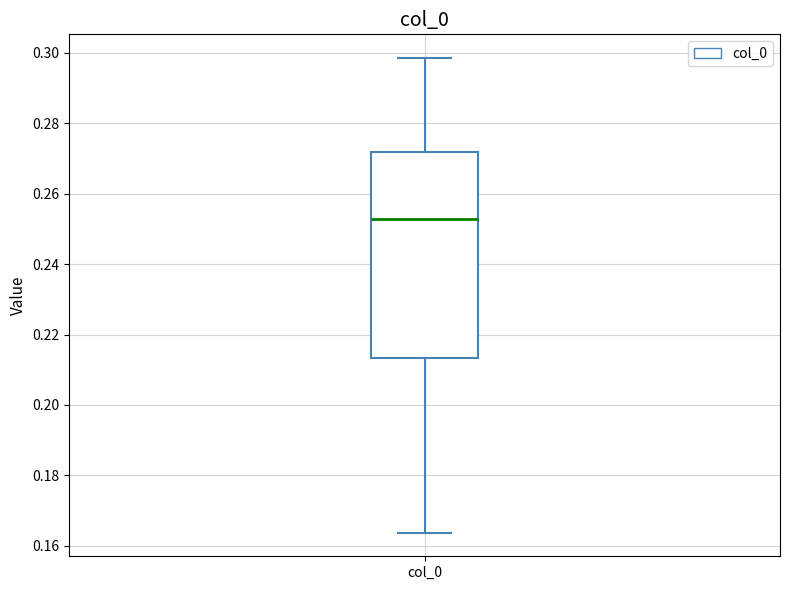

Read this box plot against the y-axis: the position of the median line, the range covered by the box, and the ends of both whiskers. The values are not printed on the chart, so give them approximately, as read against the axis.

median 0.252, box 0.214 to 0.272, whiskers 0.164 to 0.298